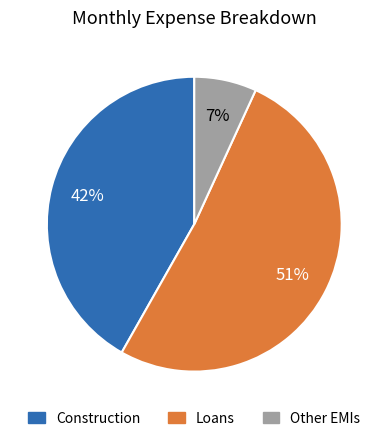

How many slices are in this pie chart?

3